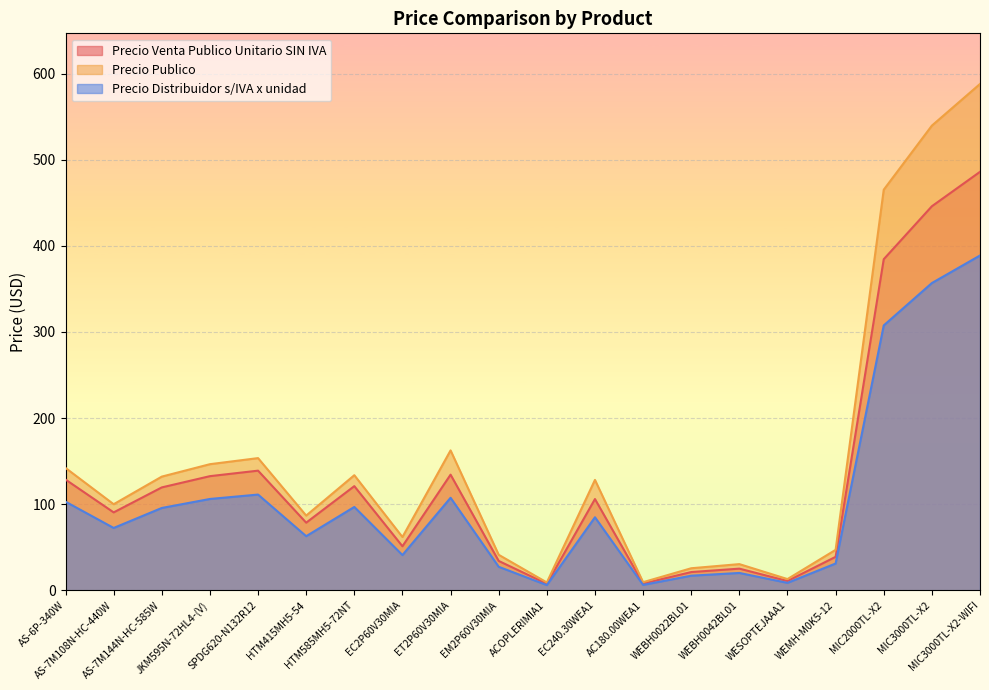

The Precio Publico series shows 187.8 at AS-6P-340W. True or false?

False